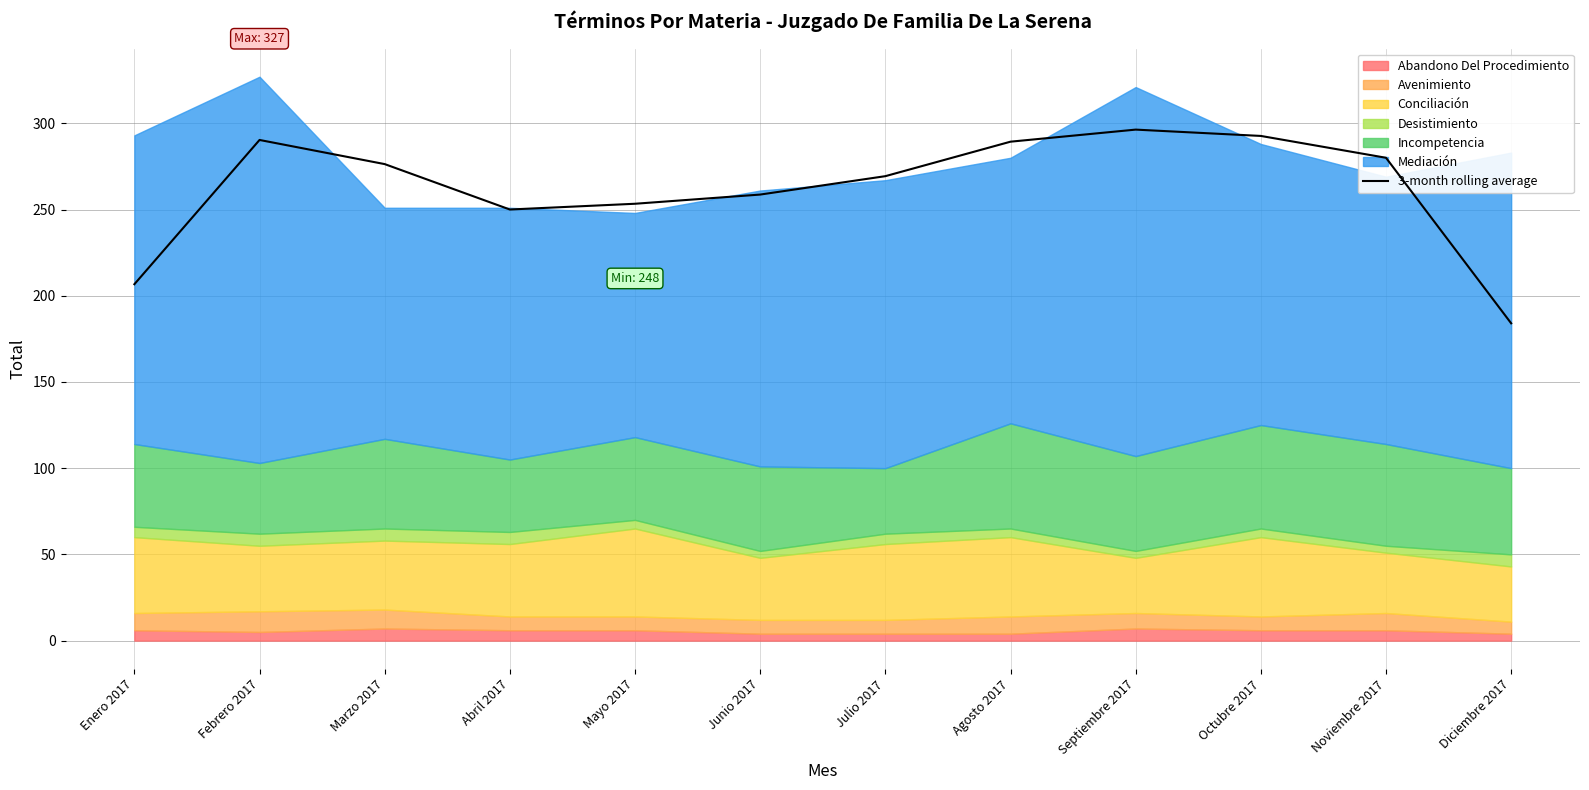

What is the change in value from Enero 2017 to Julio 2017?

+62.7